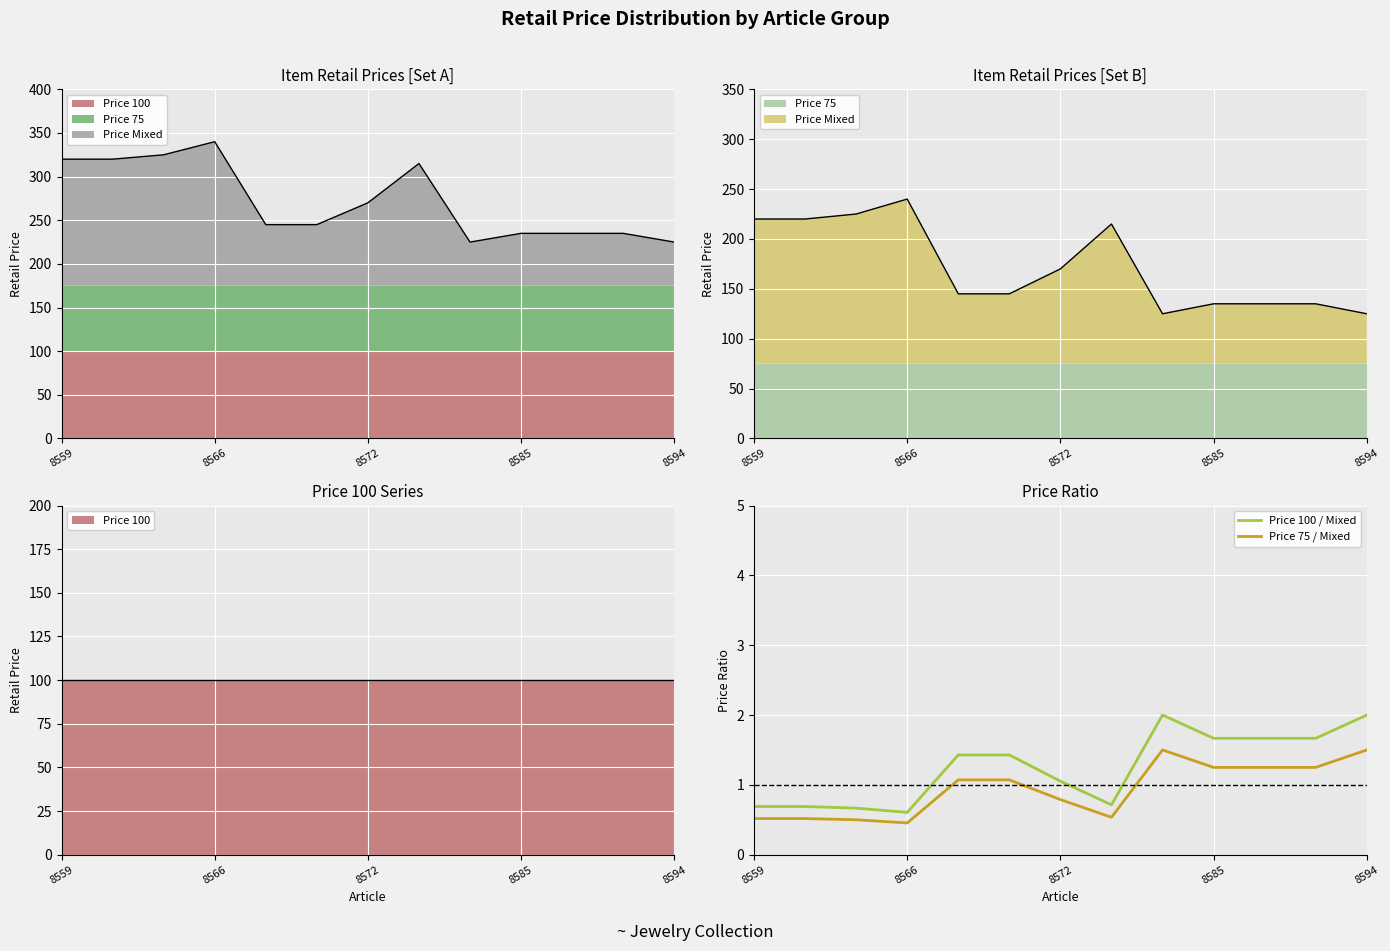

What is the value of the Price 100 / Mixed point at the 4th from the left?

0.6